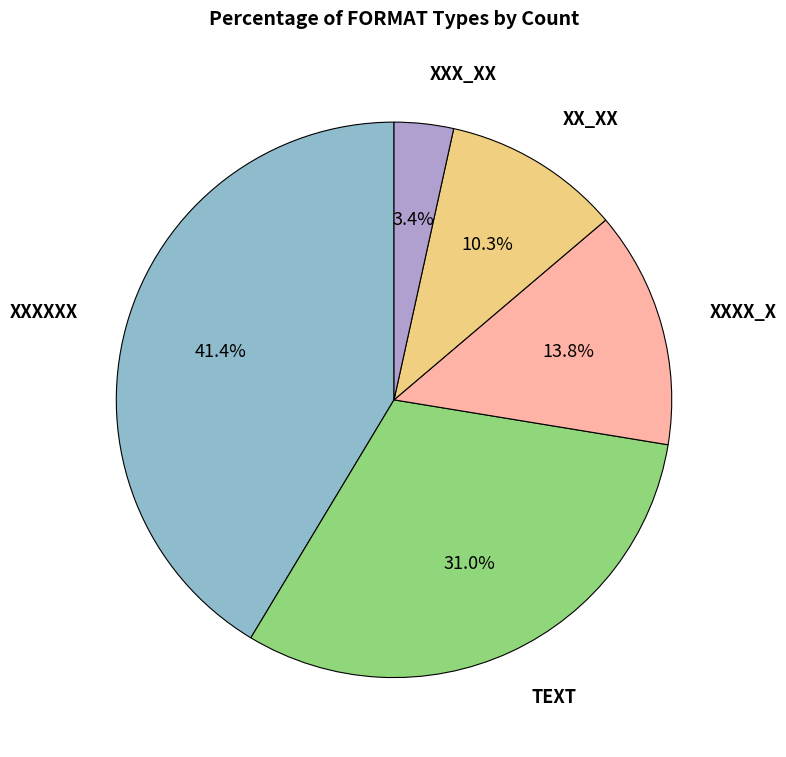

Does any single category account for the majority?

No